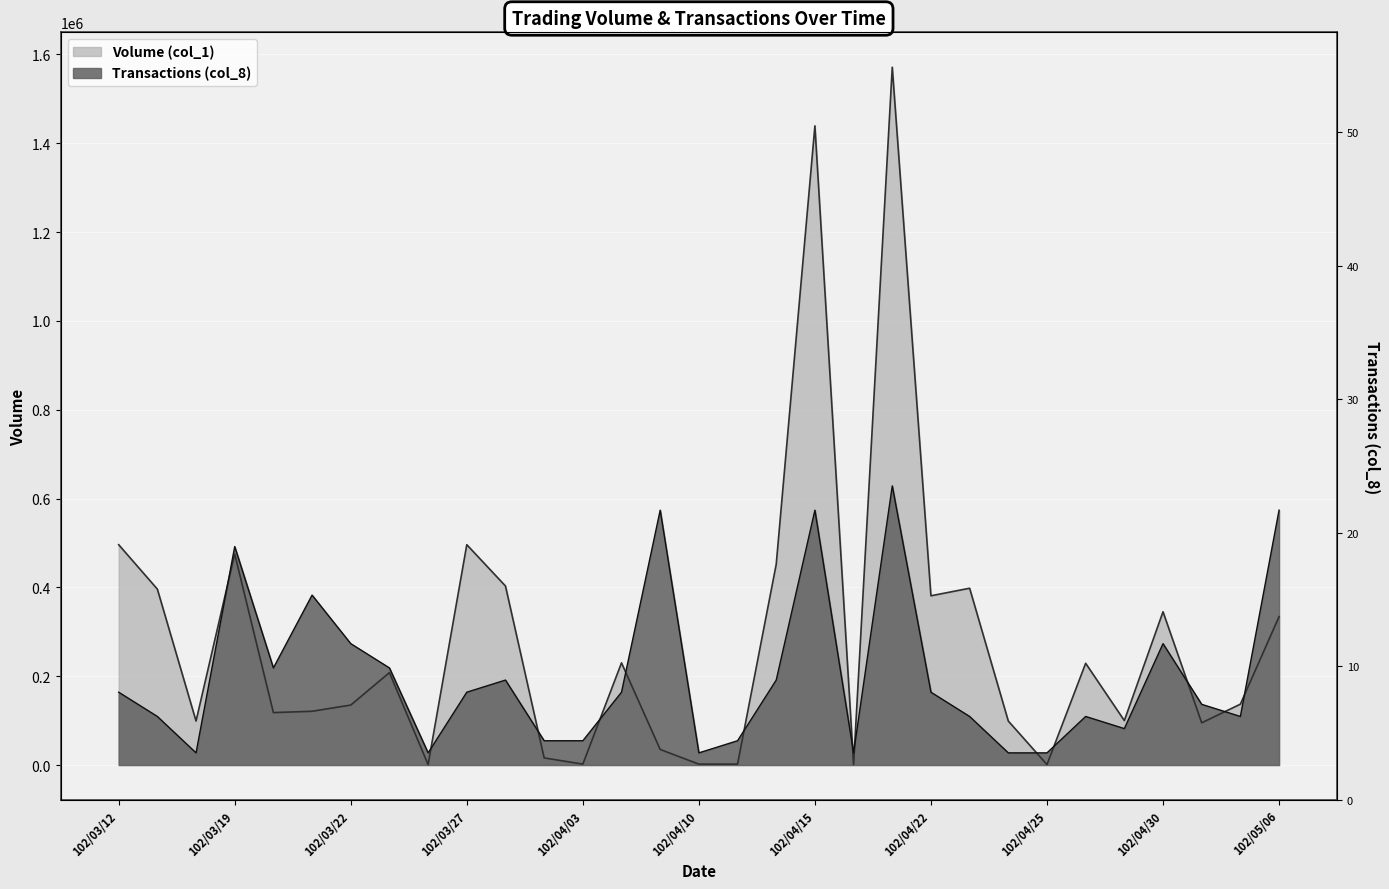

What is the spread (max minus min) of values at 102/03/28?

211747.8